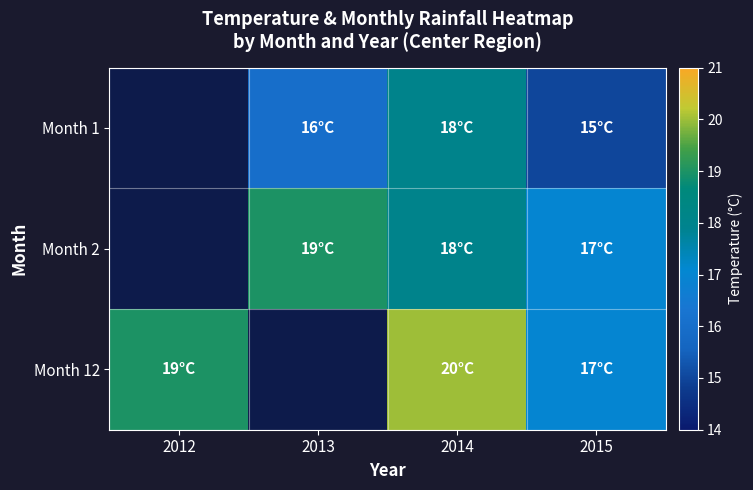

Where does the Month 1 series first go above 16?

2014